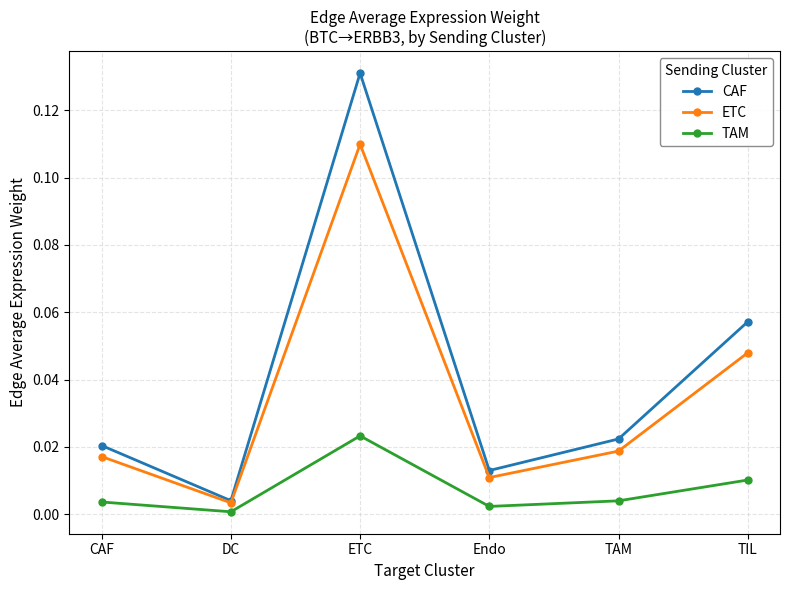

How many lines are shown in the chart?

3